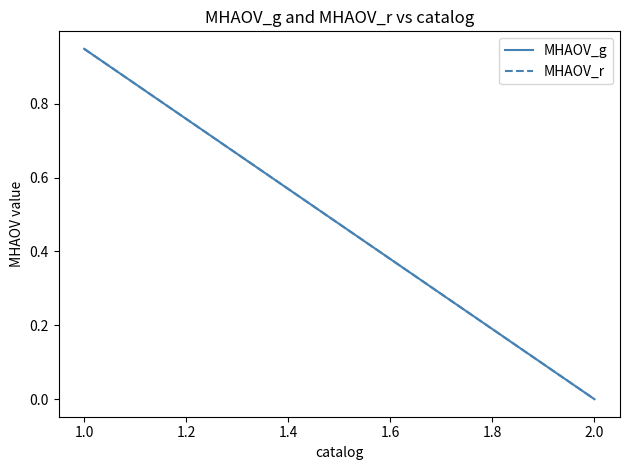

Between 1.0 and 2.0, which series saw the biggest shift?

MHAOV_g